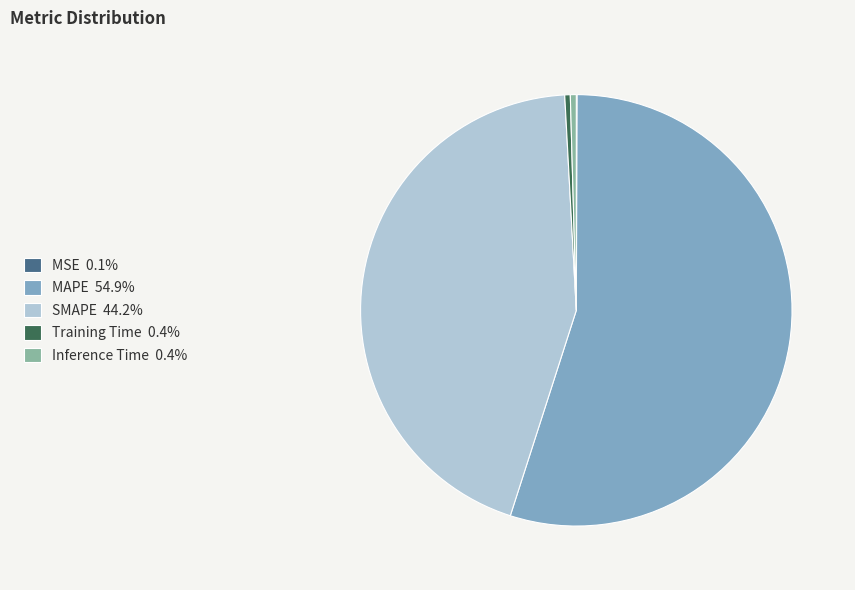

Combined, do Training Time and Inference Time account for over 50%?

No